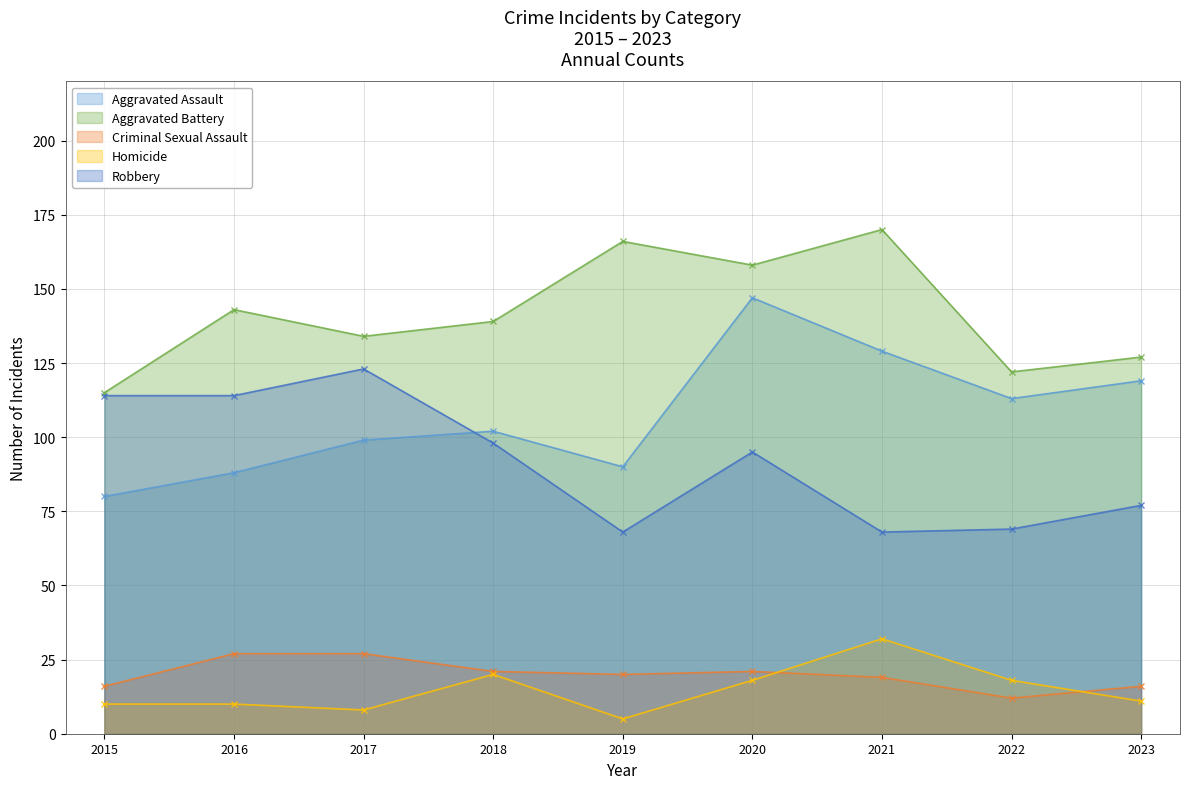

True or false: Aggravated Assault and Aggravated Battery cross at least once.

False